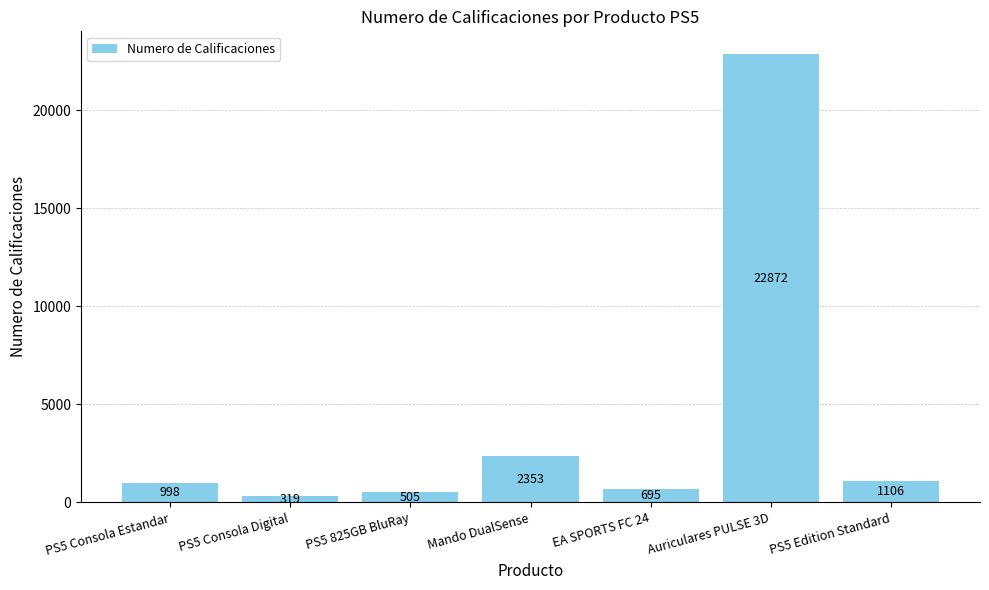

At which category does the chart reach its minimum across all series?

PS5 Consola Digital